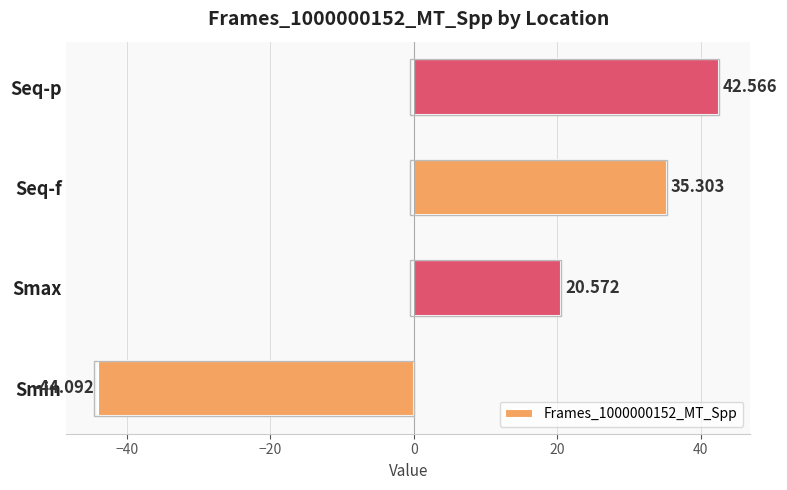

Which category has the lowest value across all series?

Smin